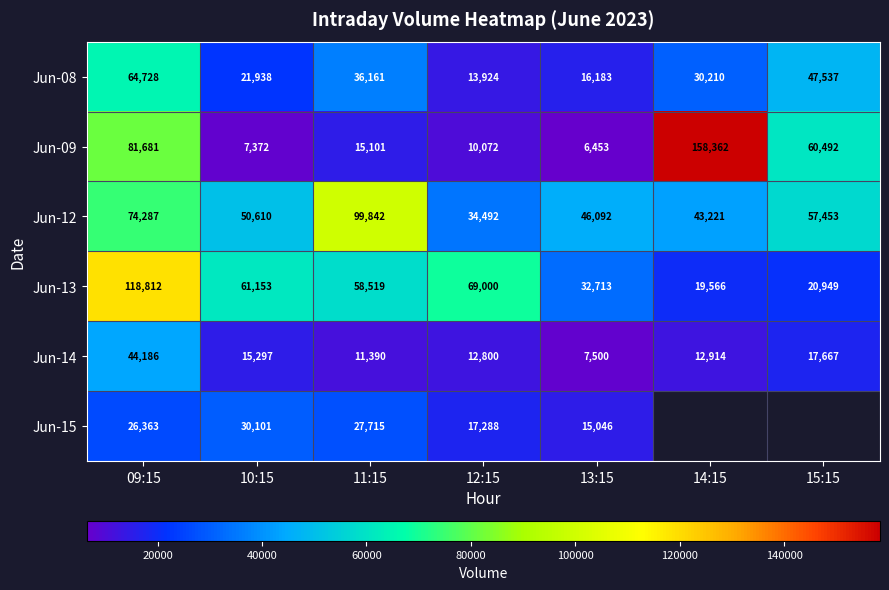

Is it true that Jun-12 equals 46170.8 at 12:15?

False